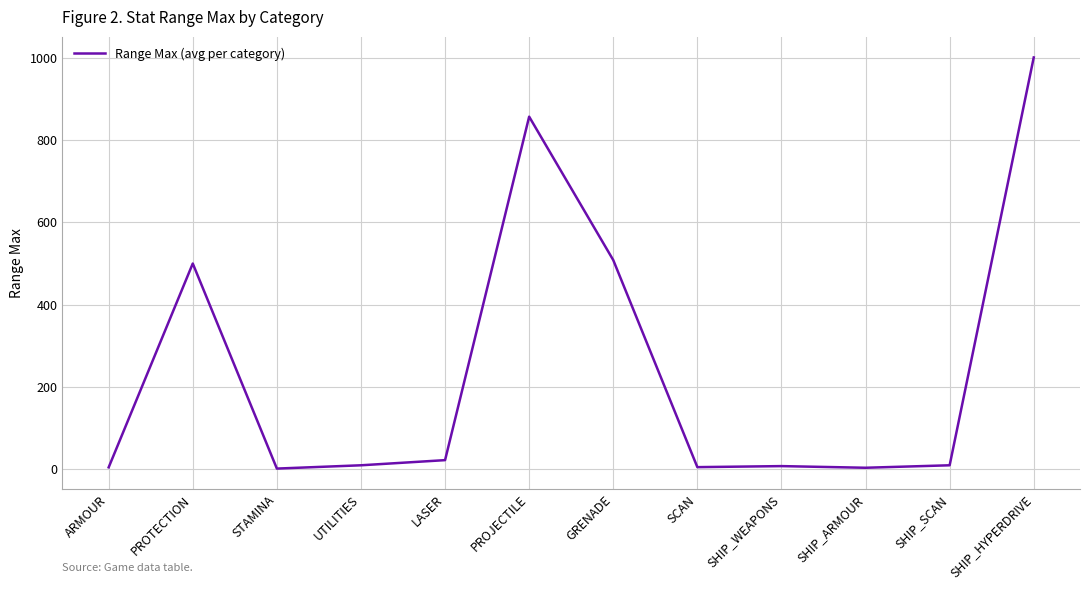

Which category has the highest value across all series?

SHIP_HYPERDRIVE